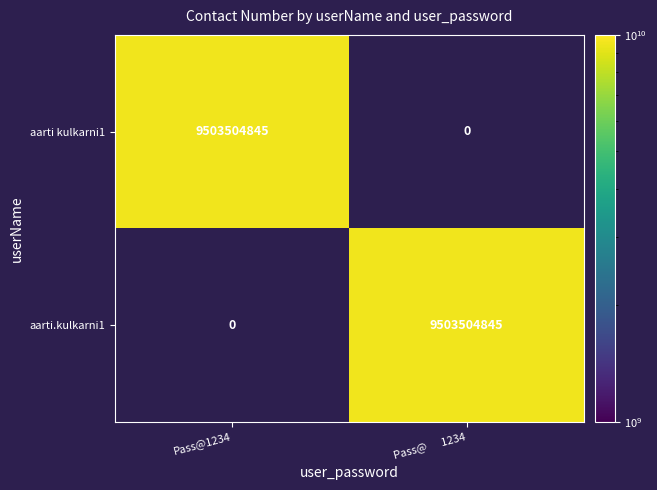

The aarti kulkarni1 series shows 0 at Pass@      1234. True or false?

True